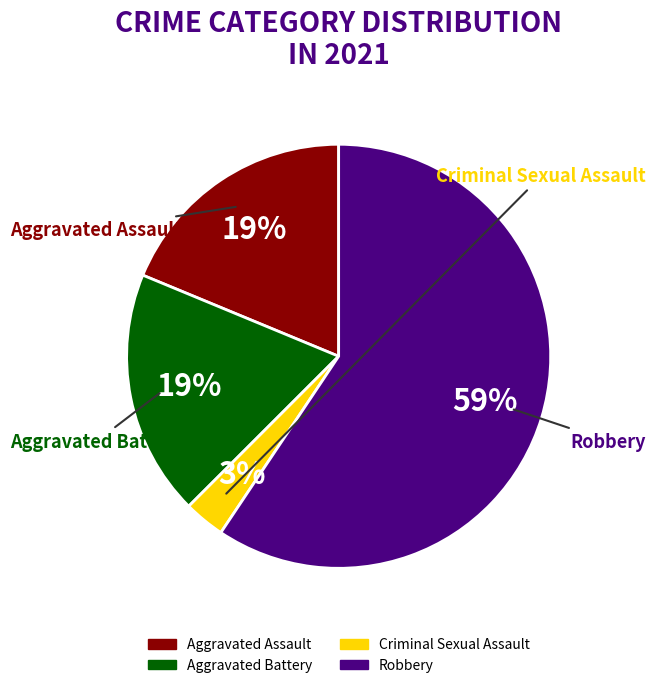

Approximately how many times larger is the value at Aggravated Assault compared to Robbery?

0.3